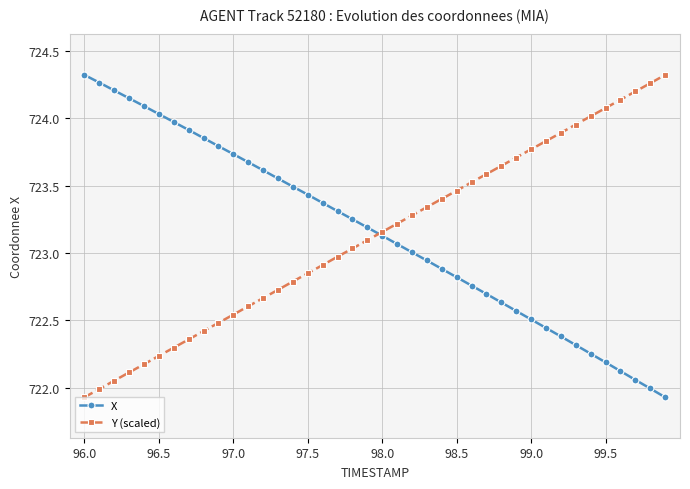

True or false: Y (scaled) has more than 2 points higher than both neighbors.

False